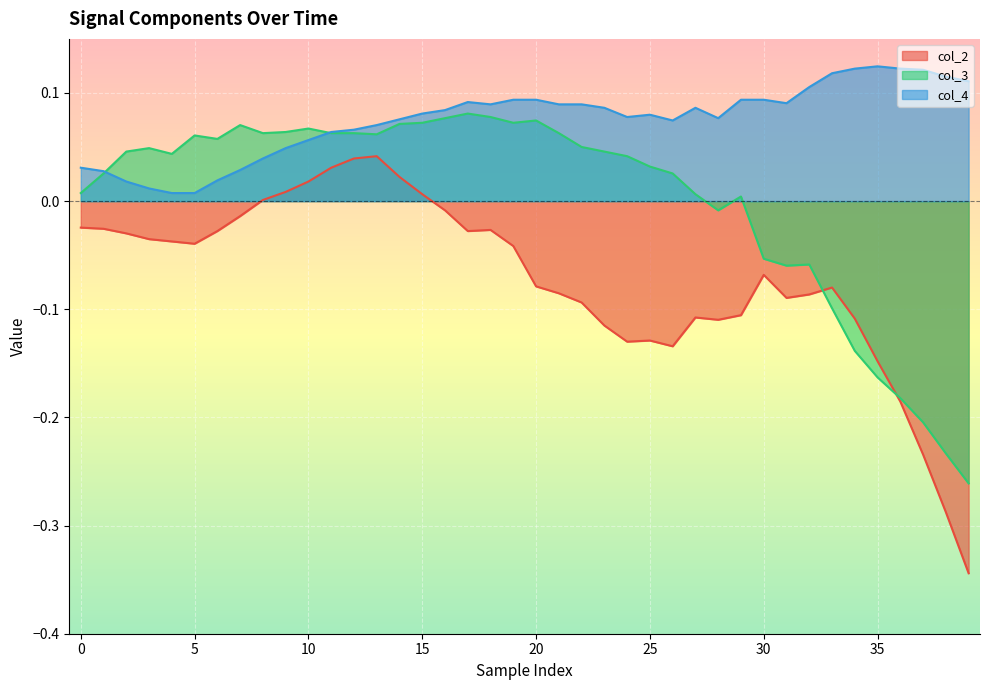

True or false: col_4 has more than 1 interior local peaks.

True